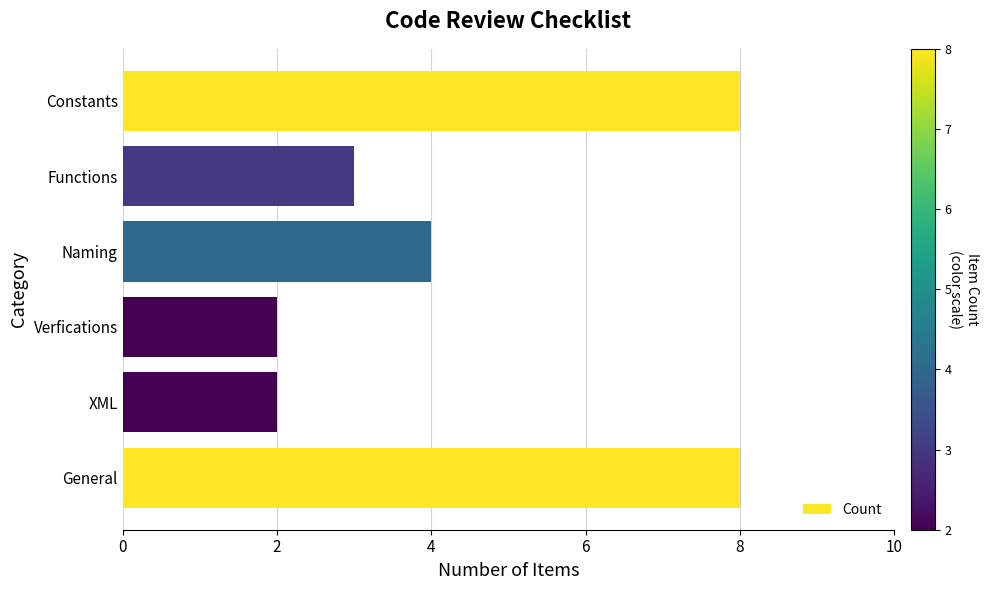

Between General and XML, which is larger?

General